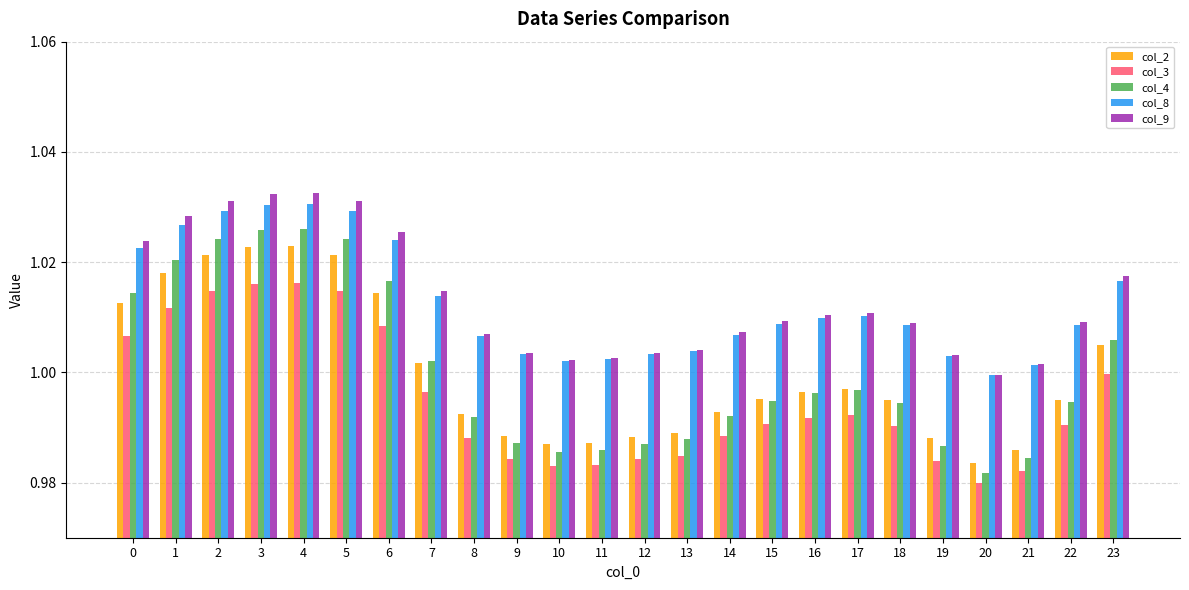

Which category has the lowest value in the col_4 series?

20